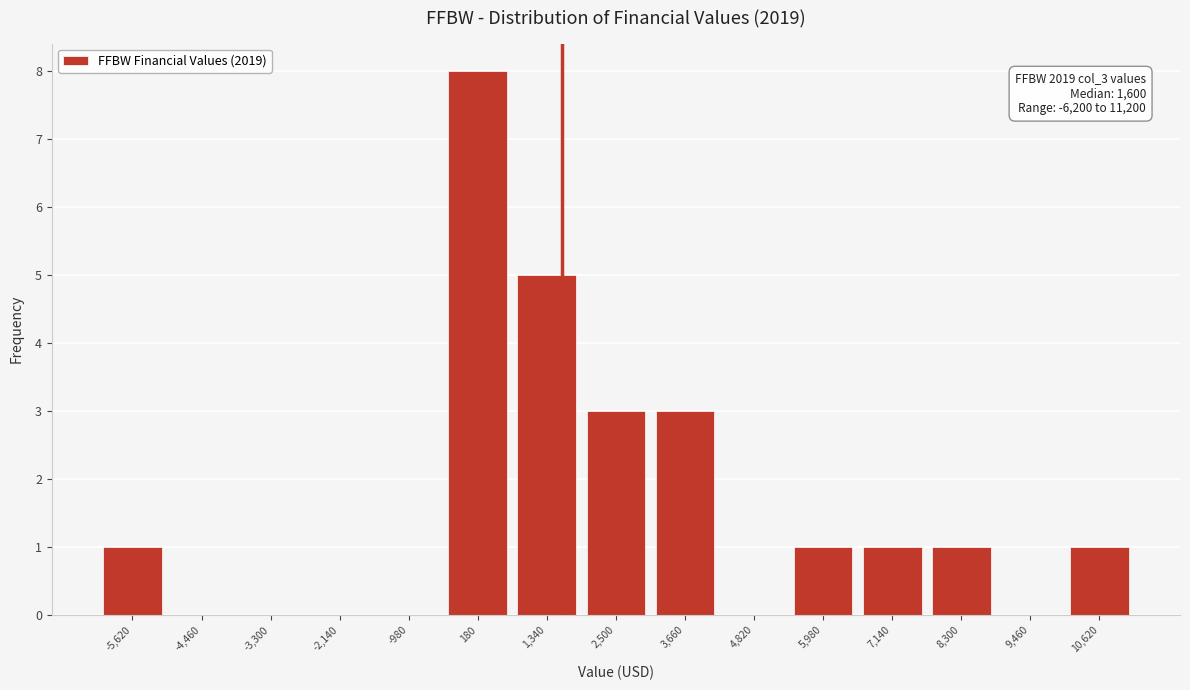

Which range on the x-axis has the tallest bar?

-400 to 760